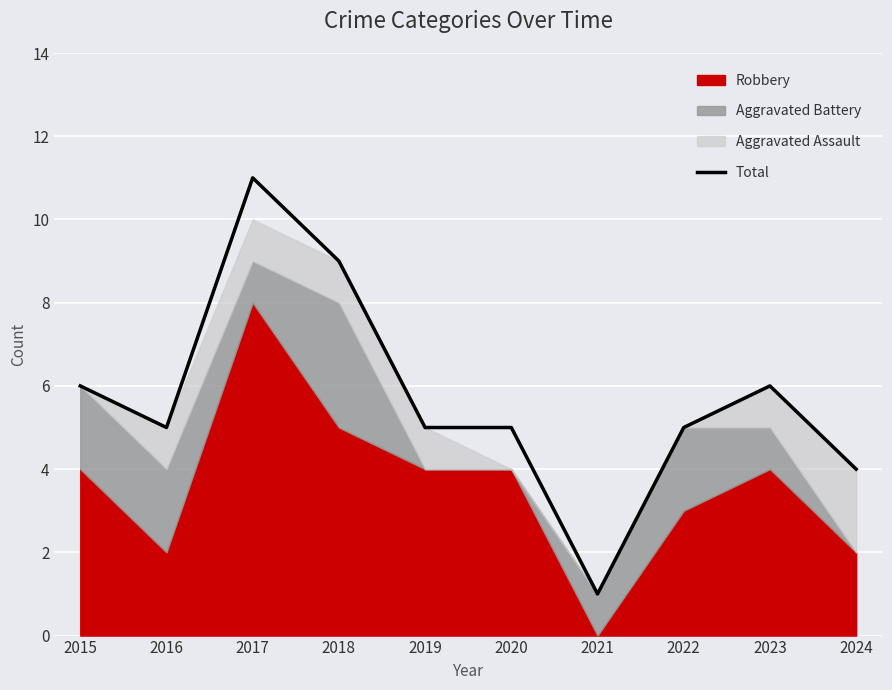

Which has a higher value, 2016 or 2022?

2016